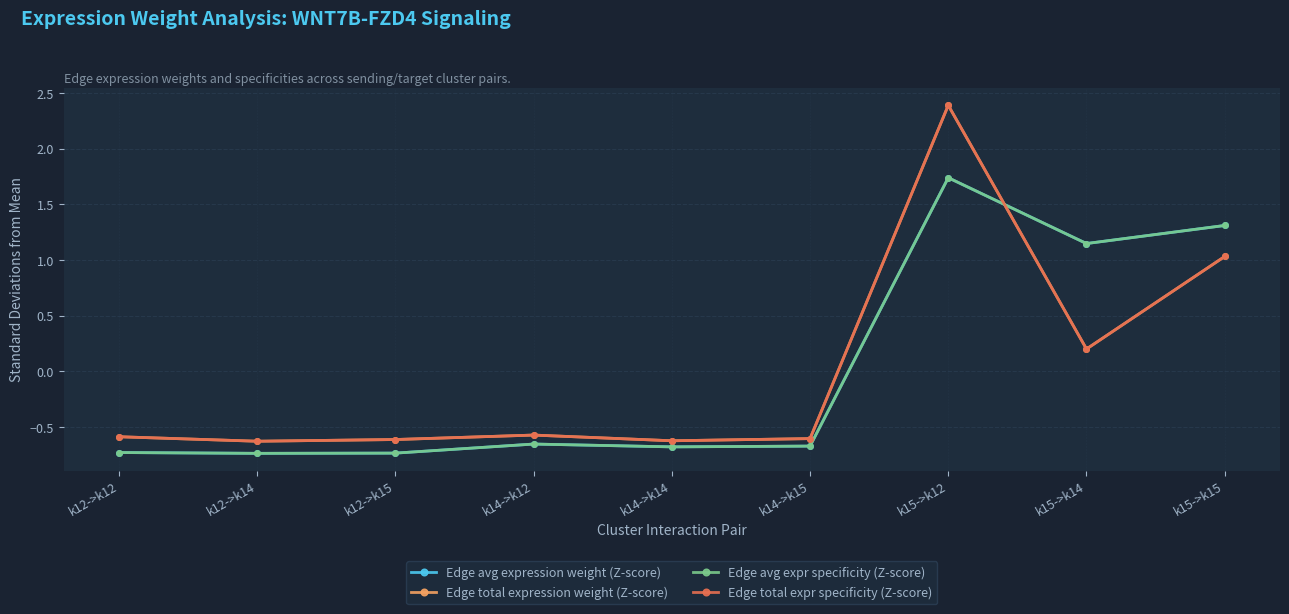

How many times do Edge avg expr specificity (Z-score) and Edge avg expression weight (Z-score) cross each other?

2